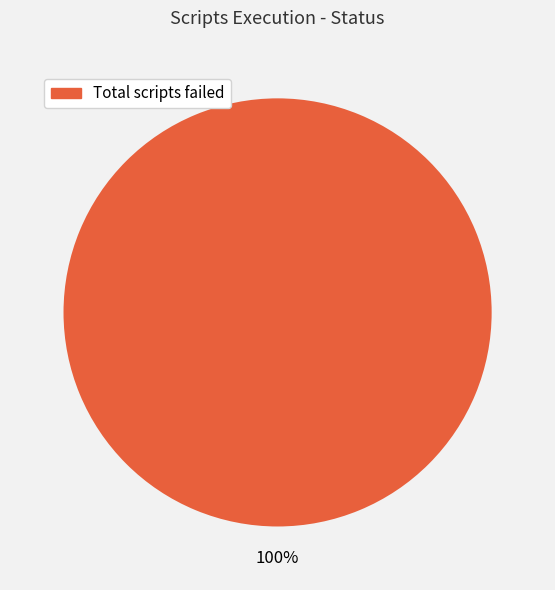

Is there a majority slice in this chart?

Yes